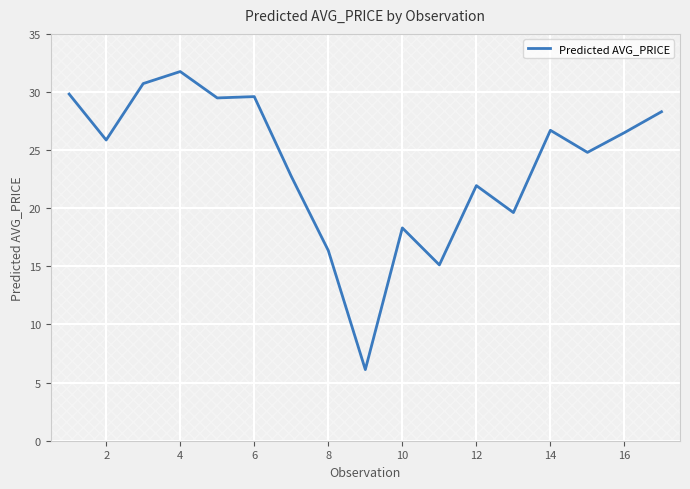

What is the greatest value displayed?

31.8